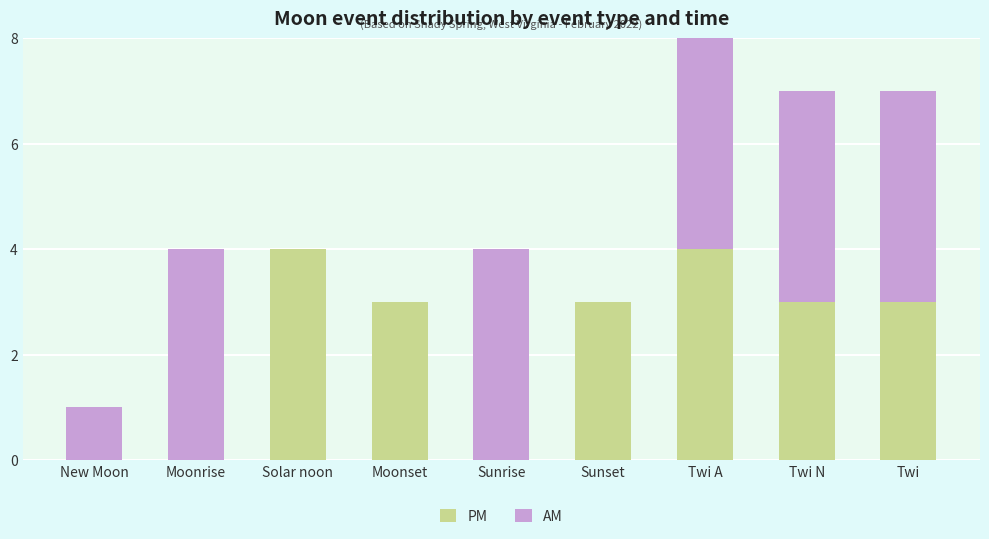

Reading right to left, transcribe the values for PM.

Twi=3	Twi N=3	Twi A=4	Sunset=3	Sunrise=0	Moonset=3	Solar noon=4	Moonrise=0	New Moon=0